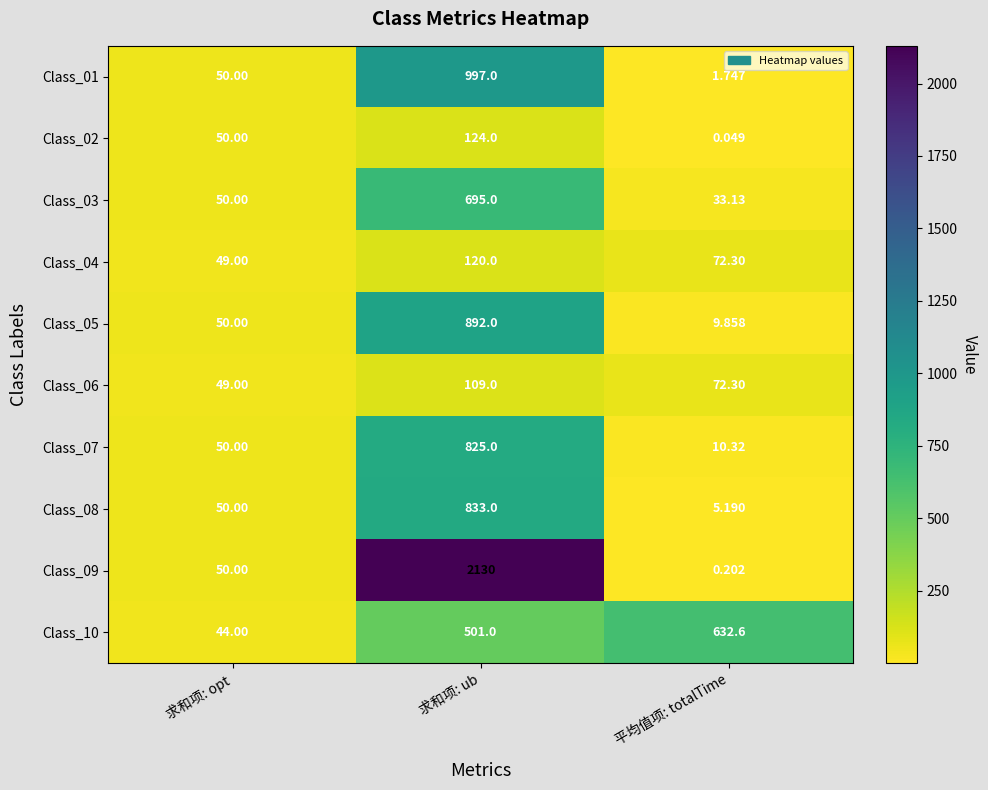

At which category is the sum across all series the highest?

求和项: ub